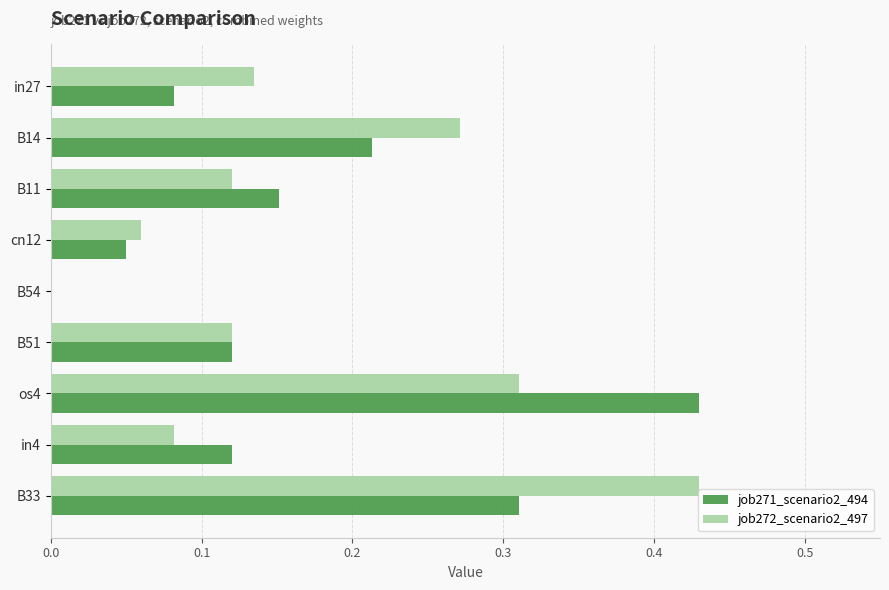

What is the sum of all job272_scenario2_497 values?

1.5